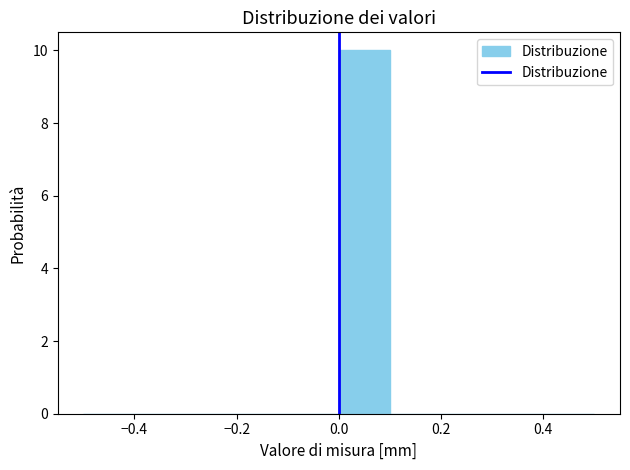

Reading left to right, transcribe this chart: for each bar, give the range it covers on the x-axis and its height. The values are not printed on the chart, so give them approximately, as read against the axis.

-0.5 to -0.4: 0
-0.4 to -0.3: 0
-0.3 to -0.2: 0
-0.2 to -0.1: 0
-0.1 to 0.0: 0
0.0 to 0.1: 10
0.1 to 0.2: 0
0.2 to 0.3: 0
0.3 to 0.4: 0
0.4 to 0.5: 0